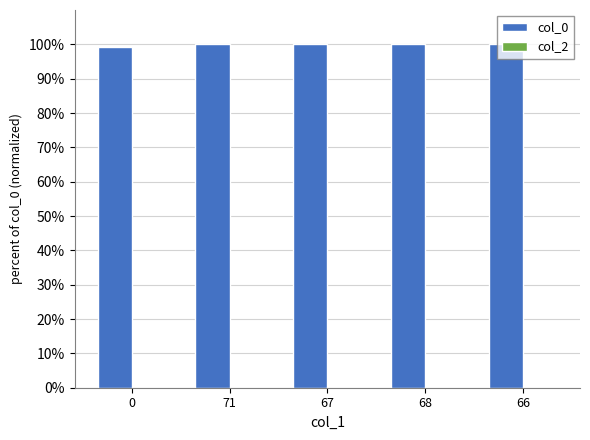

What is the smallest value displayed?

99.1